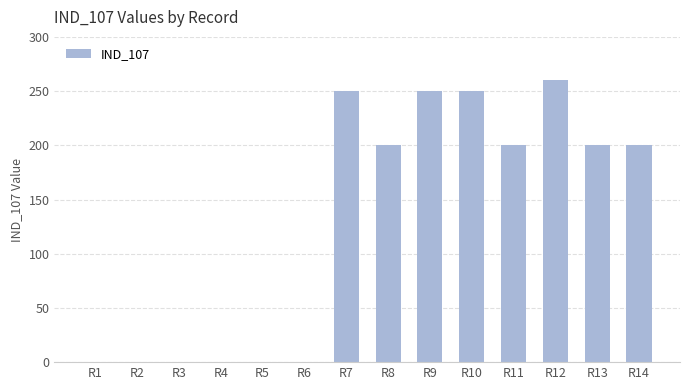

What is the change in value from R4 to R13?

+200